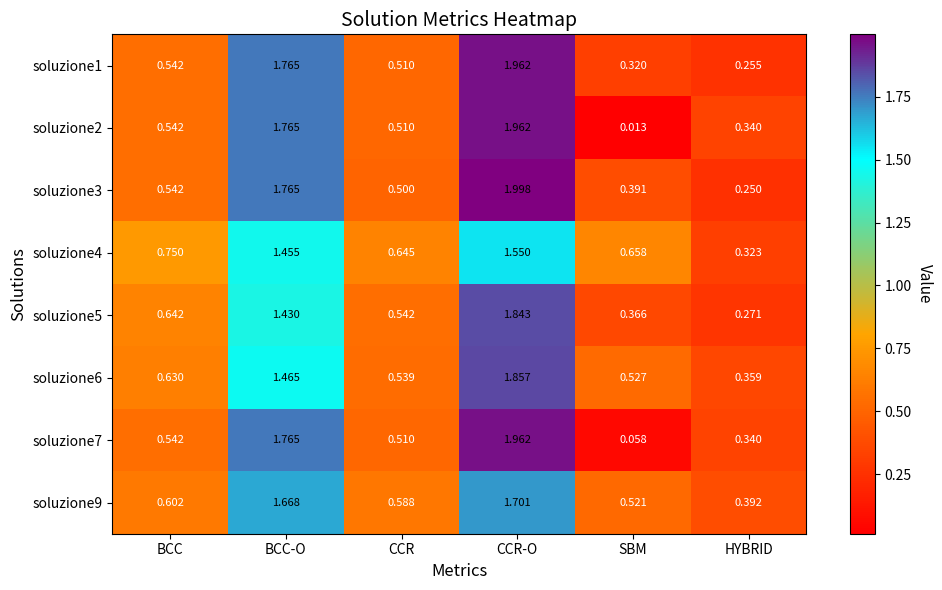

At which label does soluzione4 reach its peak?

CCR-O